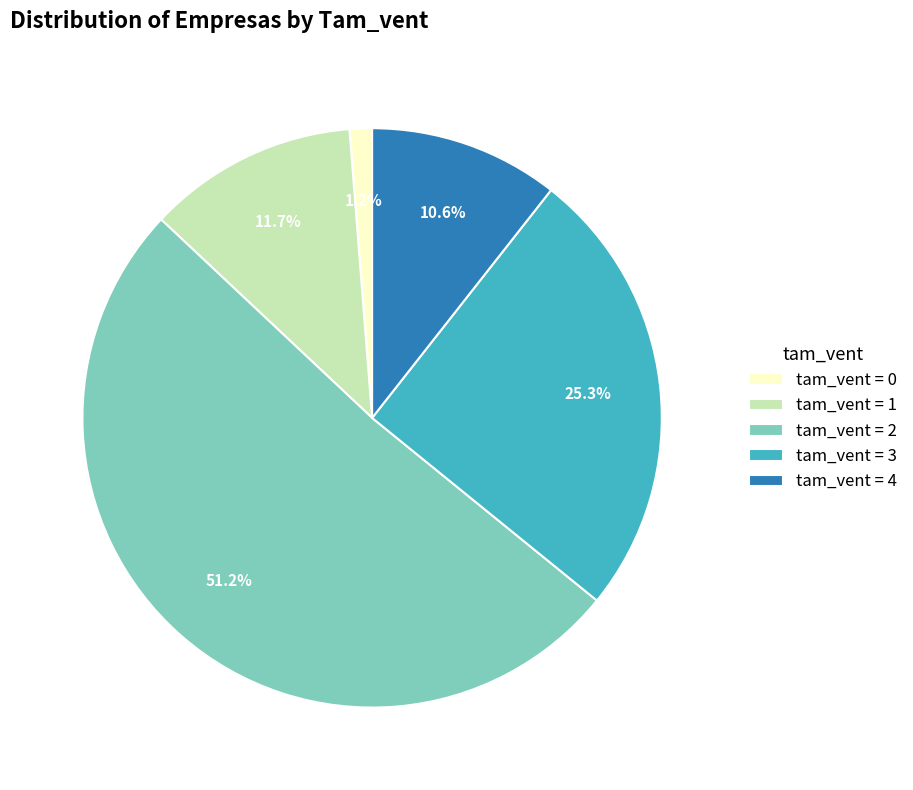

How many segments does this pie chart have?

5